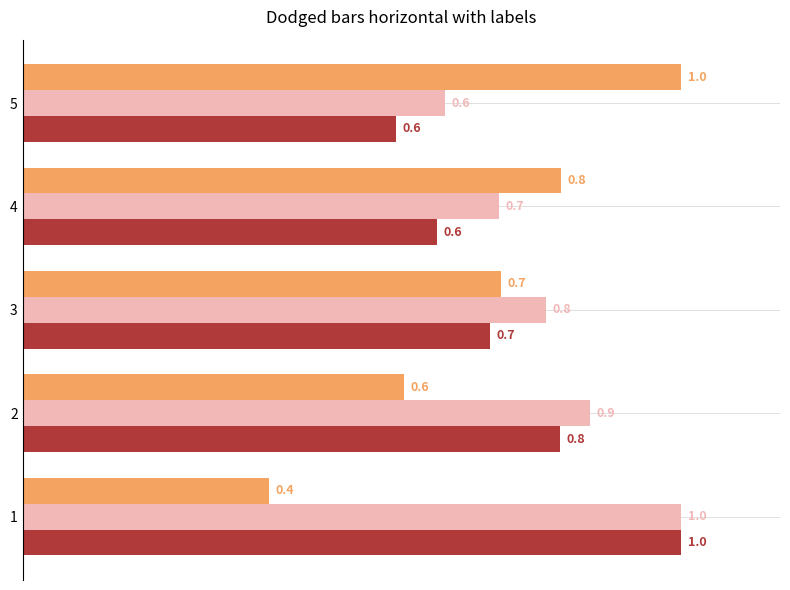

What is the difference between the highest and lowest values at 2?

0.3